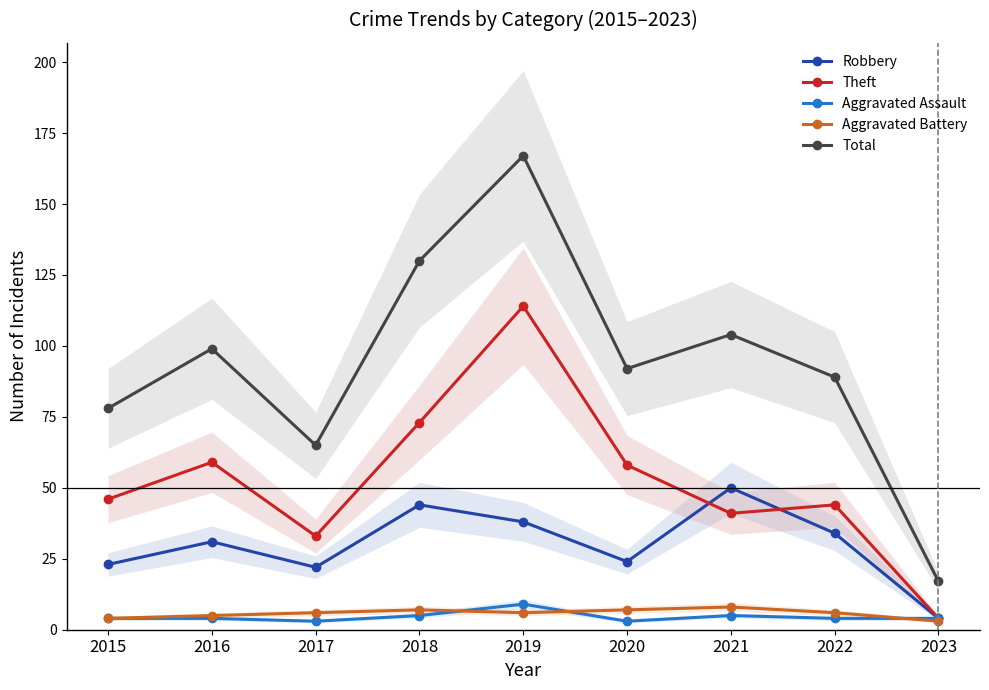

Which series has the widest spread of values?

Total